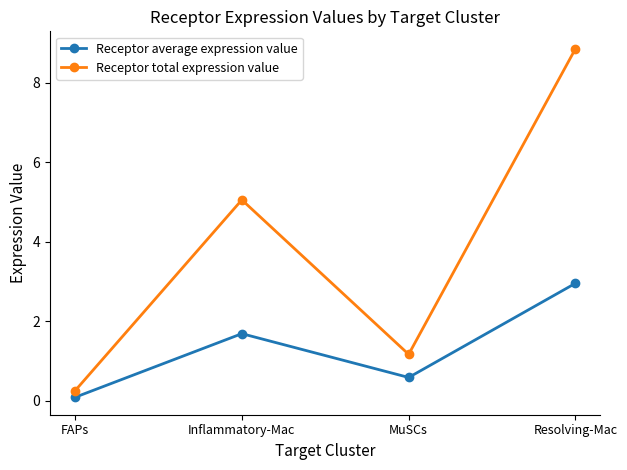

List the labels in order of Receptor total expression value value, largest first.

Resolving-Mac, Inflammatory-Mac, MuSCs, FAPs